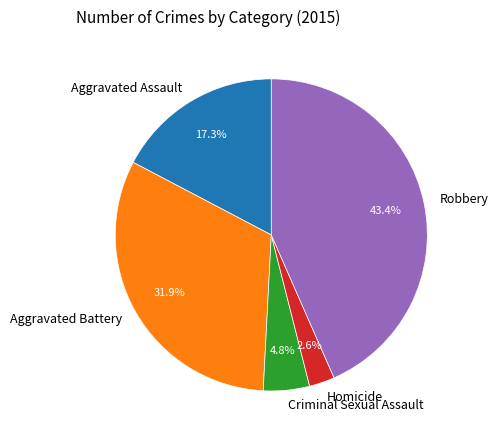

What is the smallest slice in the pie chart?

Homicide